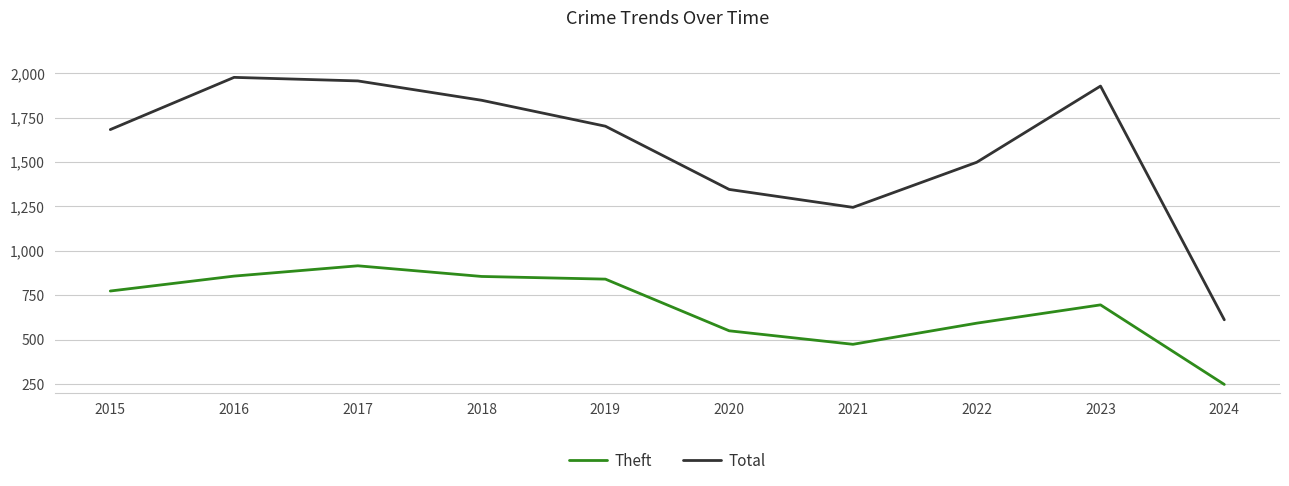

At 2019, list the series in order from largest to smallest.

Total, Theft